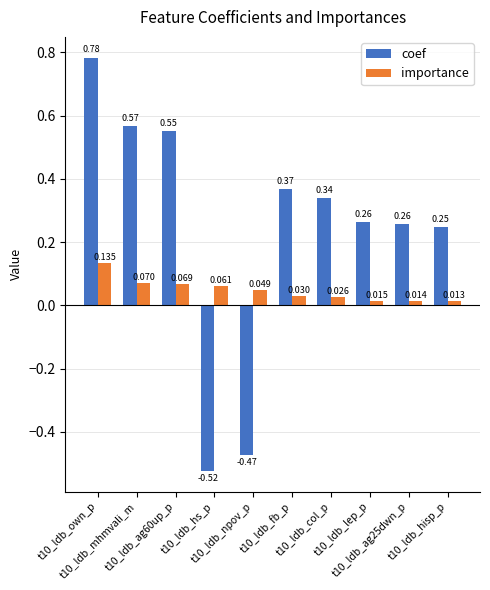

Rank the series by their average value, from lowest to highest.

importance, coef